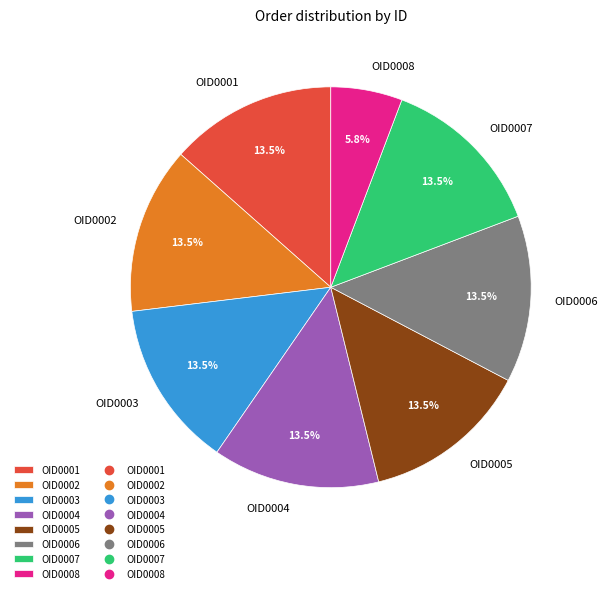

Does OID0008 account for over 50% of the chart?

No